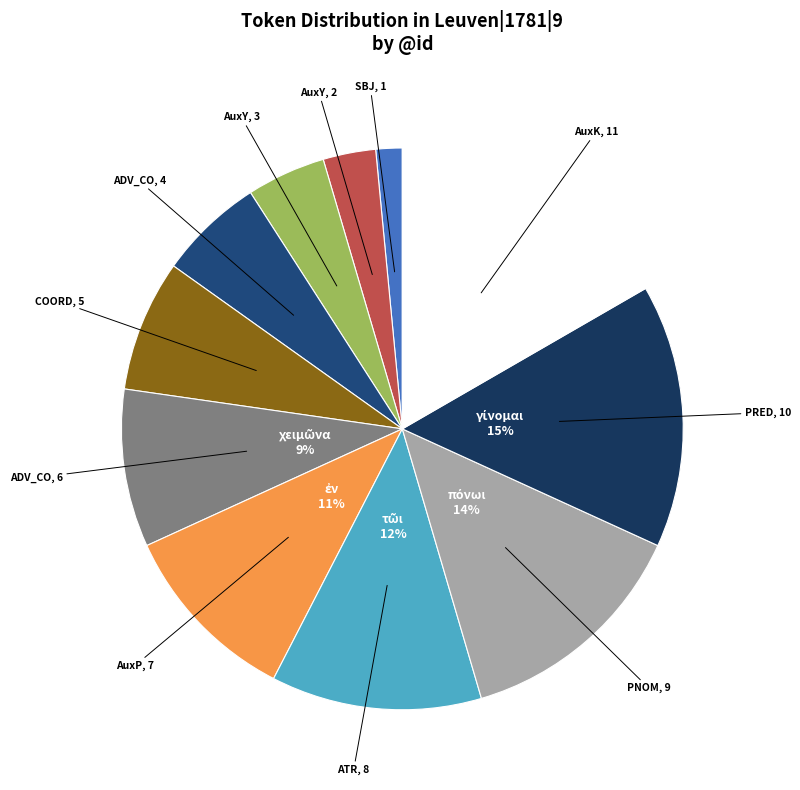

How many slices are in this pie chart?

11